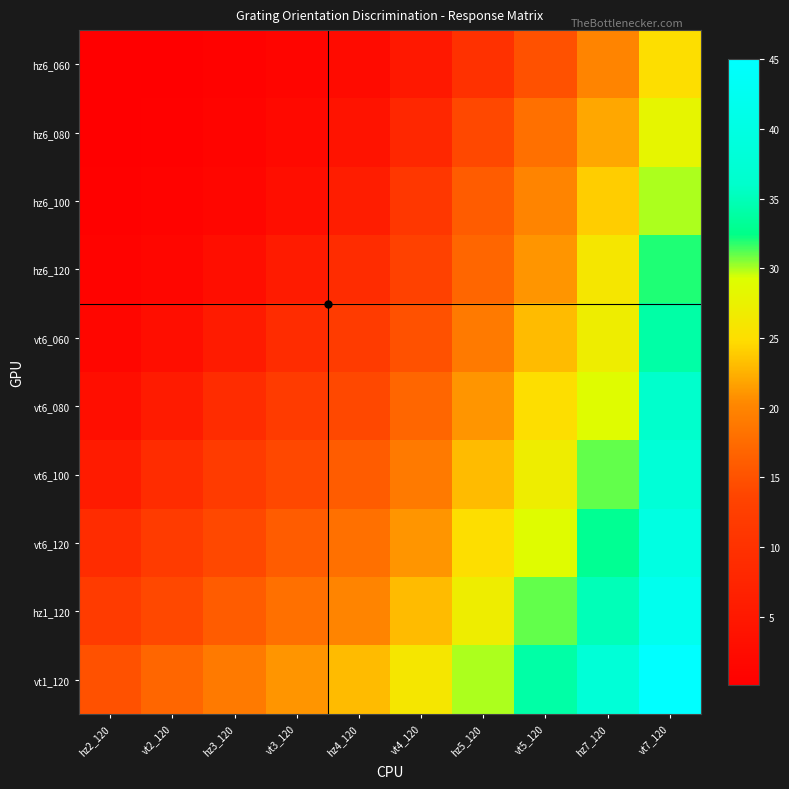

Reading left to right, what are all the values shown in this chart?

hz6_060: hz2_120=0.1	vt2_120=0.3	hz3_120=0.6	vt3_120=1.2	hz4_120=2.5	vt4_120=5.0	hz5_120=10.0	vt5_120=15.0	hz7_120=20.0	vt7_120=25.0
hz6_080: hz2_120=0.2	vt2_120=0.5	hz3_120=1.0	vt3_120=2.0	hz4_120=4.0	vt4_120=8.0	hz5_120=14.0	vt5_120=18.0	hz7_120=22.0	vt7_120=28.0
hz6_100: hz2_120=0.4	vt2_120=0.8	hz3_120=1.5	vt3_120=3.0	hz4_120=6.0	vt4_120=11.0	hz5_120=16.0	vt5_120=20.0	hz7_120=24.0	vt7_120=30.0
hz6_120: hz2_120=0.8	vt2_120=1.5	hz3_120=3.0	vt3_120=5.5	hz4_120=9.0	vt4_120=13.0	hz5_120=17.0	vt5_120=21.0	hz7_120=26.0	vt7_120=32.0
vt6_060: hz2_120=1.5	vt2_120=3.0	hz3_120=5.5	vt3_120=9.0	hz4_120=12.0	vt4_120=15.0	hz5_120=19.0	vt5_120=23.0	hz7_120=27.0	vt7_120=34.0
vt6_080: hz2_120=3.0	vt2_120=5.5	hz3_120=9.0	vt3_120=12.0	hz4_120=14.0	vt4_120=17.0	hz5_120=21.0	vt5_120=25.0	hz7_120=29.0	vt7_120=36.0
vt6_100: hz2_120=5.5	vt2_120=9.0	hz3_120=12.0	vt3_120=14.0	hz4_120=16.0	vt4_120=19.0	hz5_120=23.0	vt5_120=27.0	hz7_120=31.0	vt7_120=38.0
vt6_120: hz2_120=9.0	vt2_120=12.0	hz3_120=14.0	vt3_120=16.0	hz4_120=18.0	vt4_120=21.0	hz5_120=25.0	vt5_120=29.0	hz7_120=33.0	vt7_120=40.0
hz1_120: hz2_120=12.0	vt2_120=14.0	hz3_120=16.0	vt3_120=18.0	hz4_120=20.0	vt4_120=23.0	hz5_120=27.0	vt5_120=31.0	hz7_120=35.0	vt7_120=42.0
vt1_120: hz2_120=15.0	vt2_120=17.0	hz3_120=19.0	vt3_120=21.0	hz4_120=23.0	vt4_120=26.0	hz5_120=30.0	vt5_120=34.0	hz7_120=38.0	vt7_120=45.0